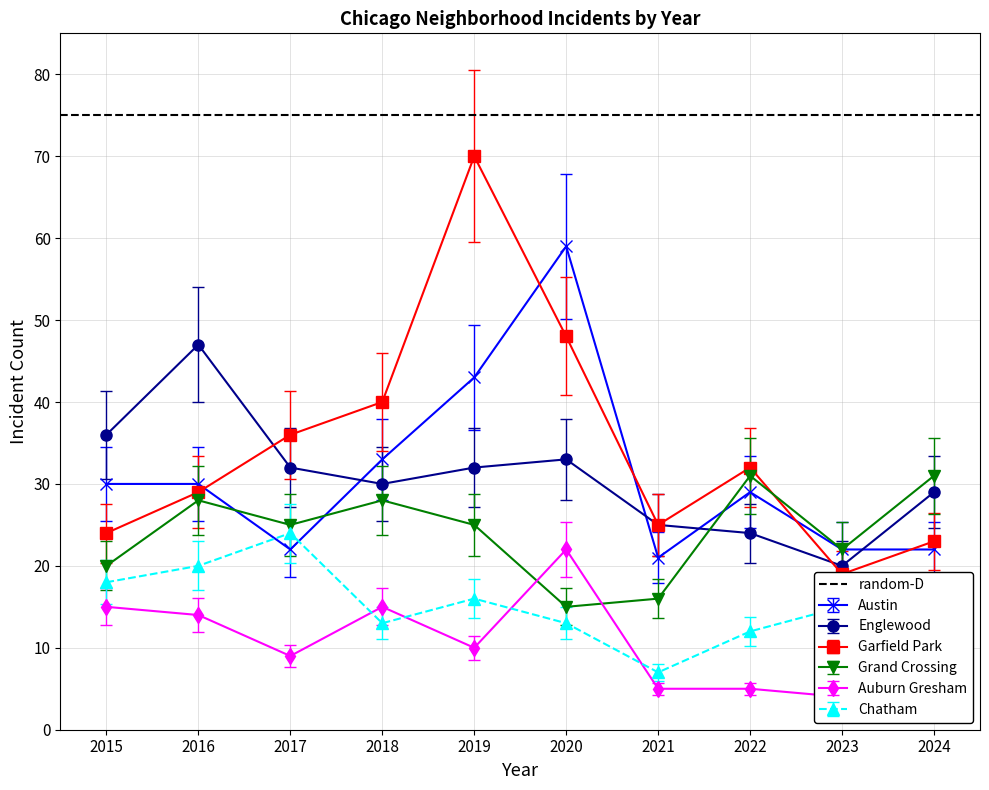

Does the chart have visible grid lines?

Yes